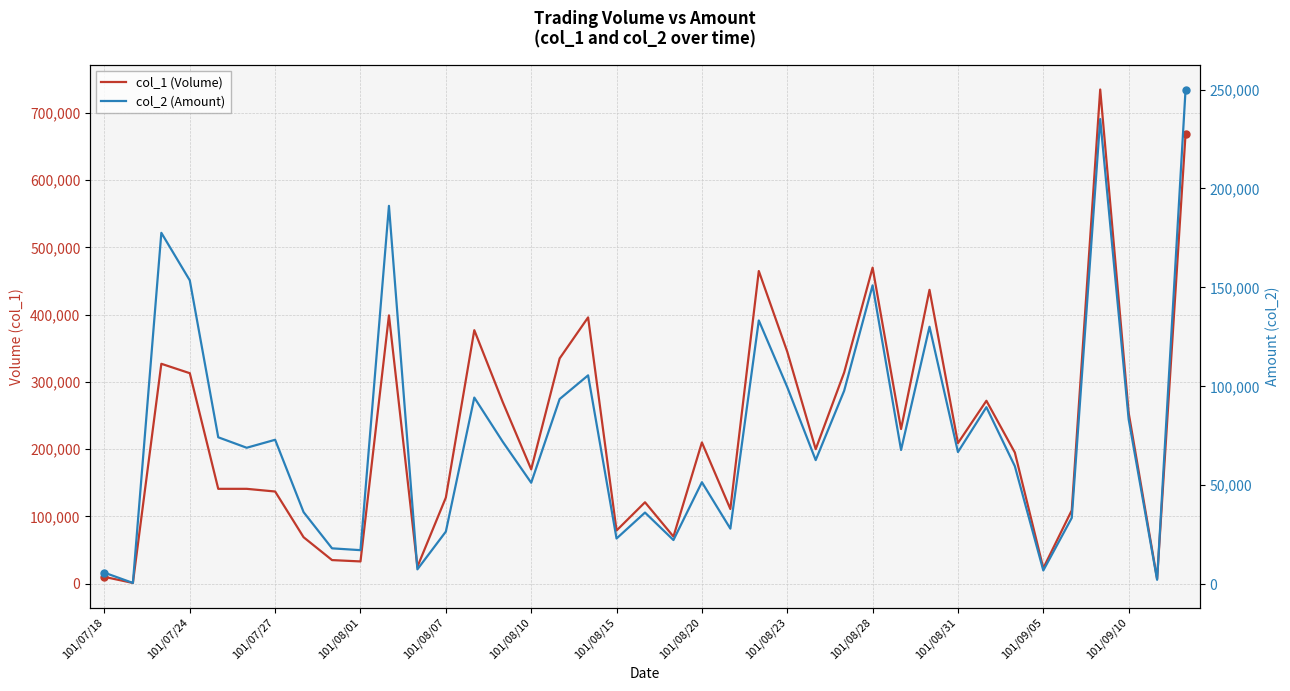

Between 34 and 38, which is larger?

38